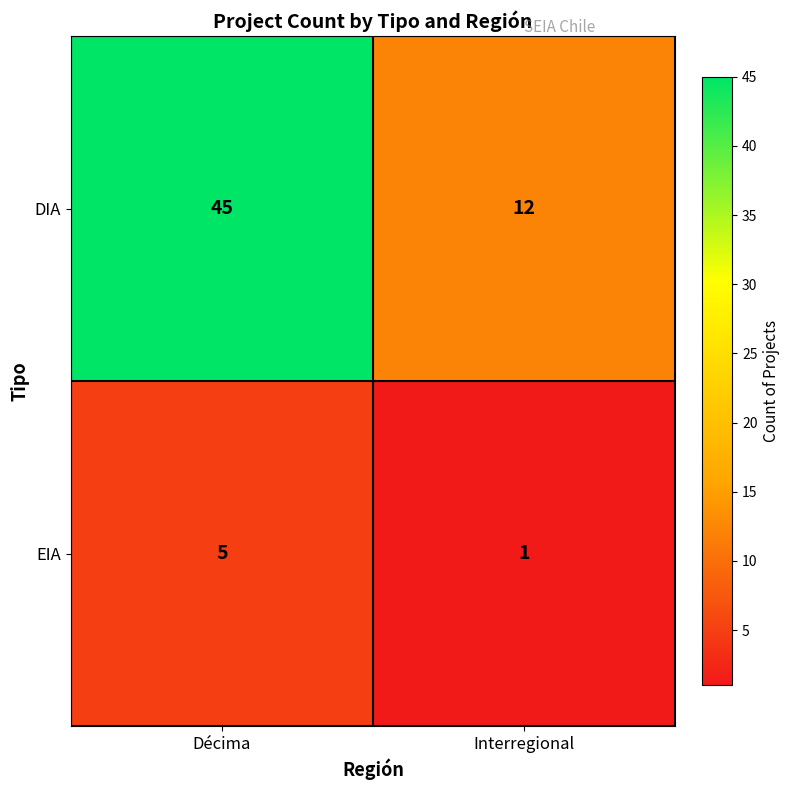

True or false: DIA has a value of 13 at Décima.

False